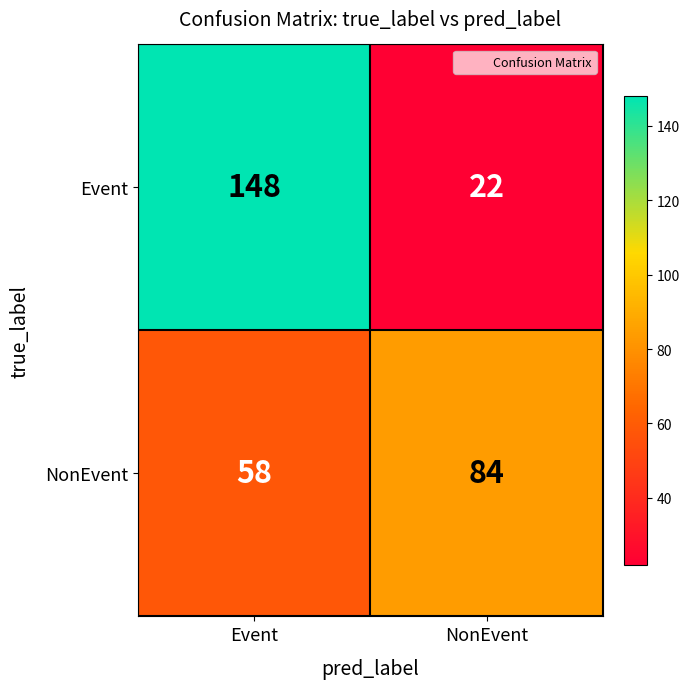

The Event series shows 148 at Event. True or false?

True